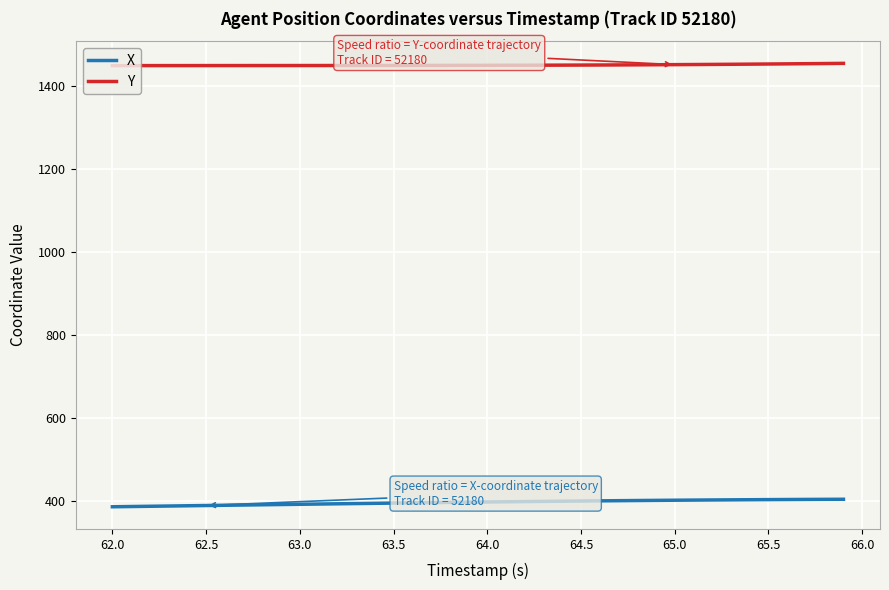

List the series in order of their overall mean, lowest first.

X, Y